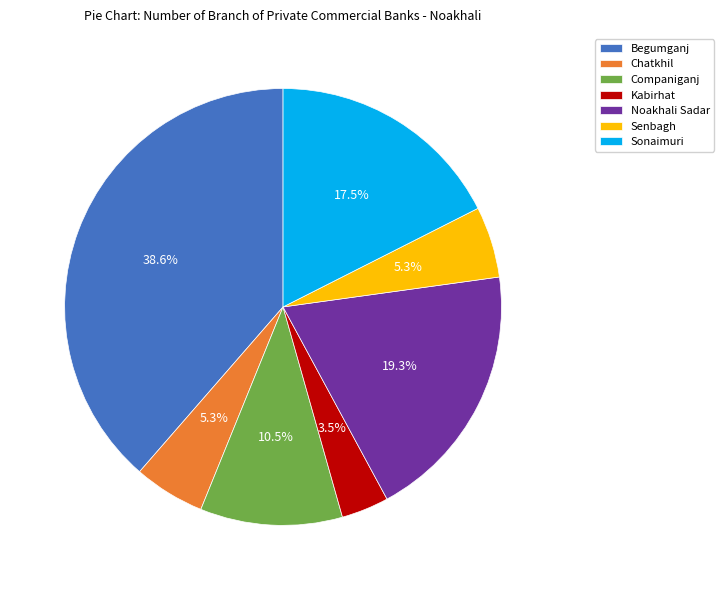

Combined, what portion of the pie is Begumganj and Companiganj?

49.1%